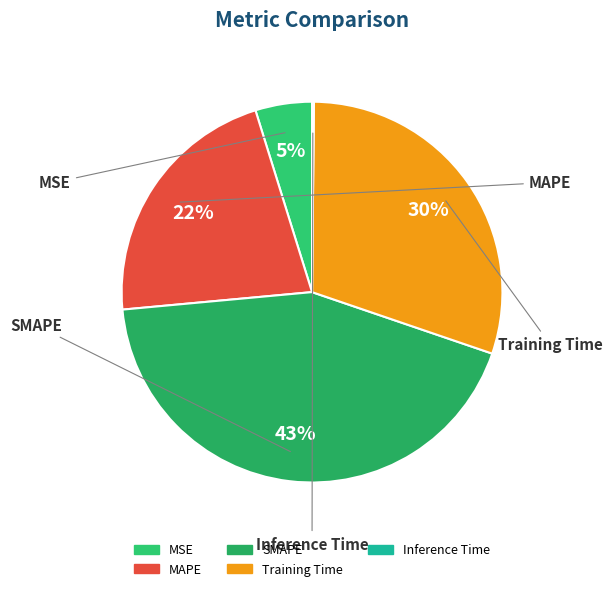

Does any single category account for the majority?

No